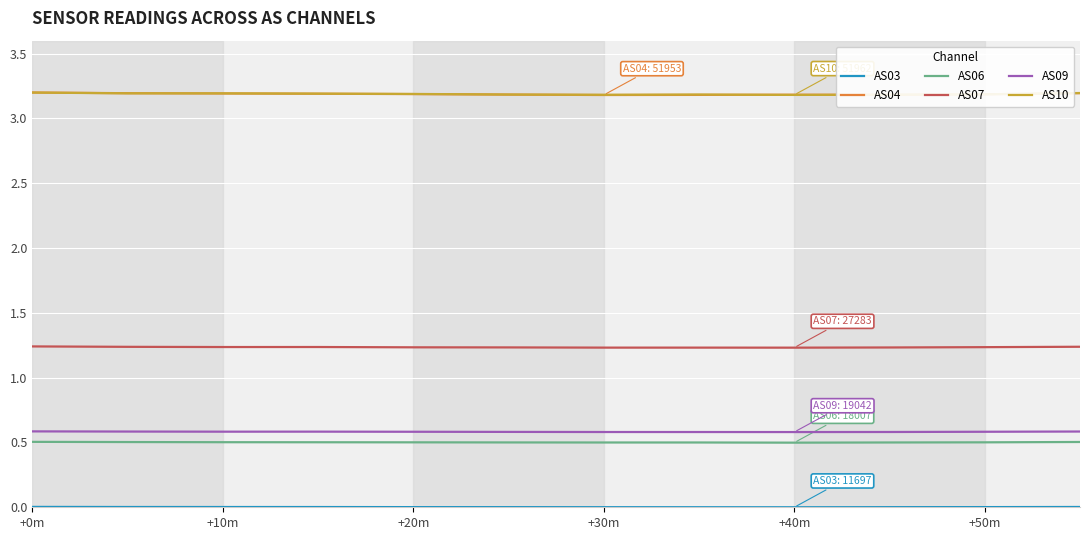

True or false: AS10 and AS09 intersect in this chart.

False